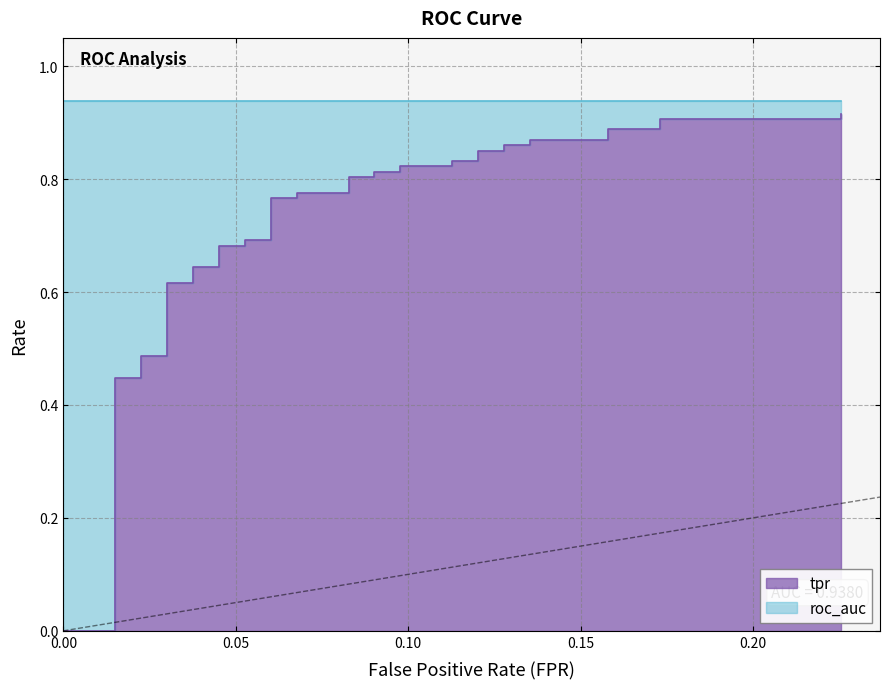

What is the difference between the second highest and minimum values?

0.9